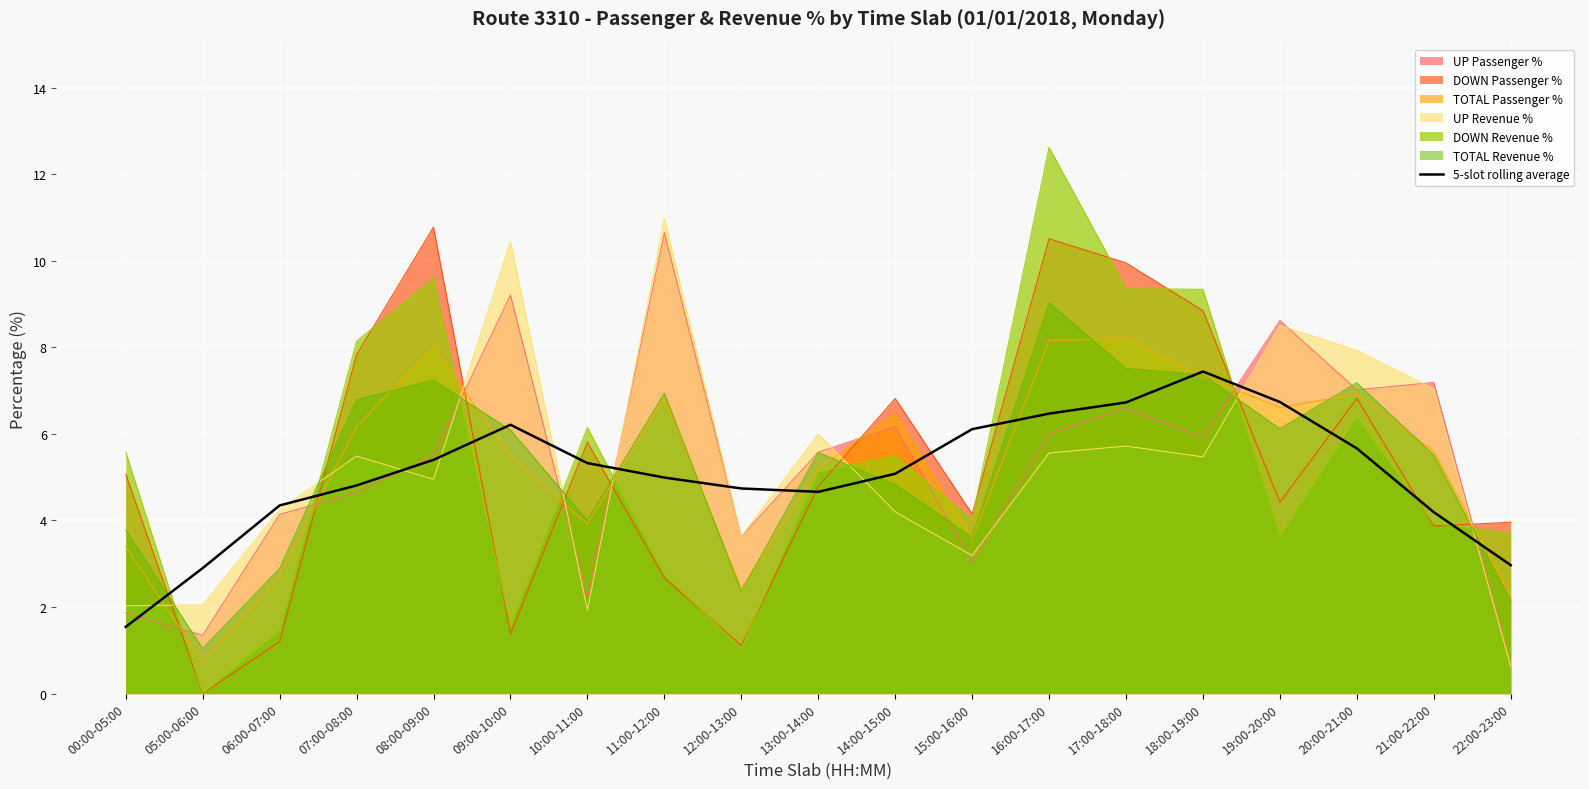

The chart shows a value of 1.4 at 06:00-07:00. True or false?

False